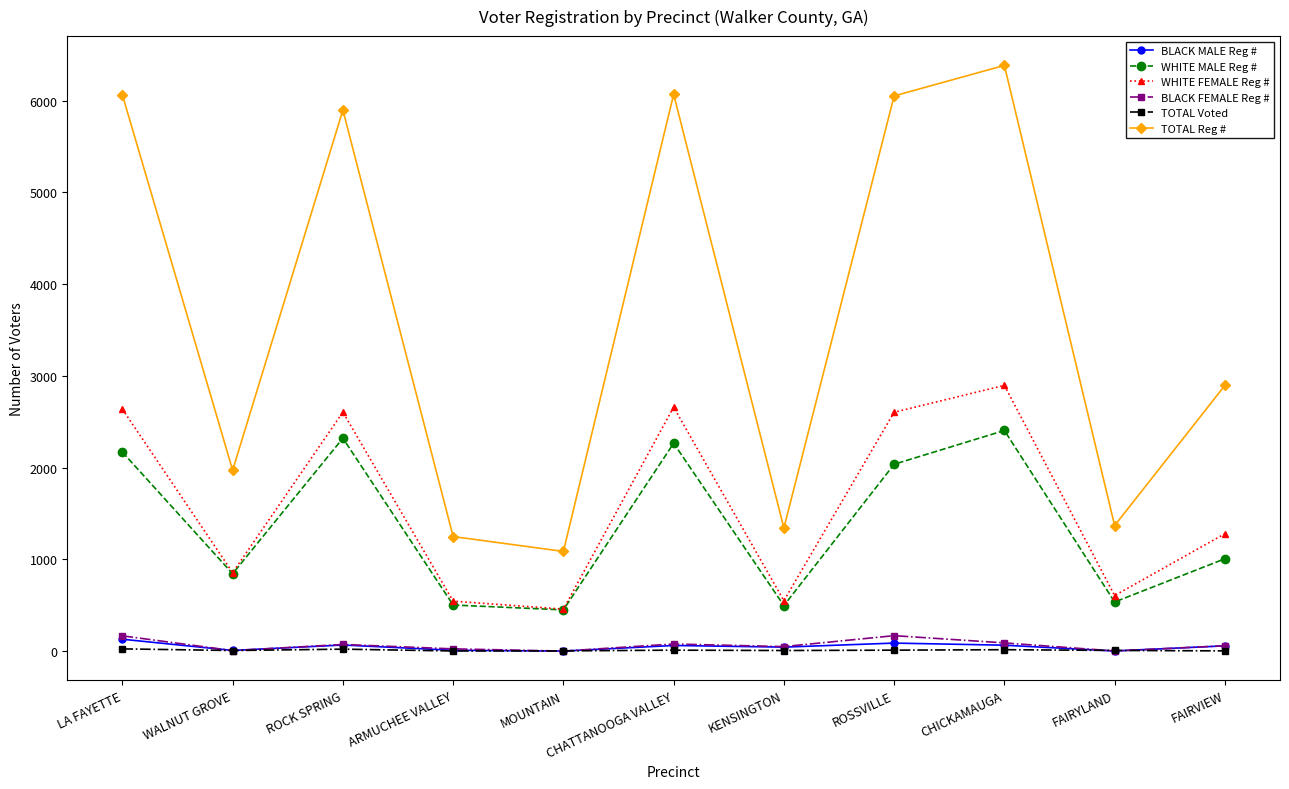

Does the chart have visible grid lines?

No